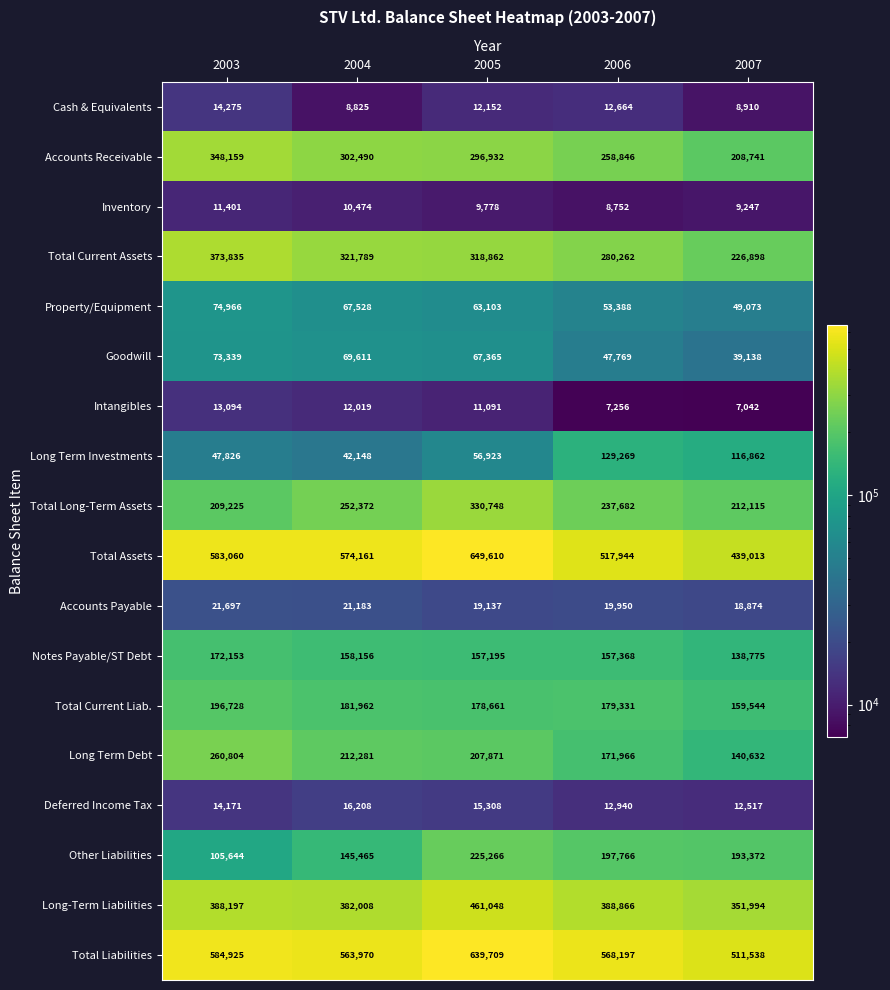

What is the total value across all series at 2004?

3342650